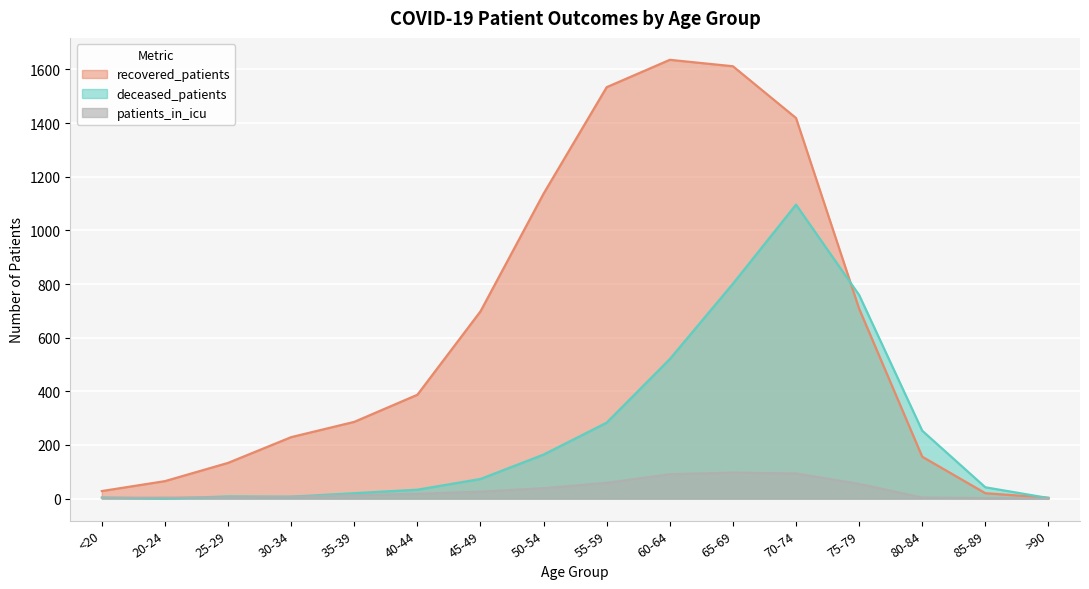

How many lines are shown in the chart?

3